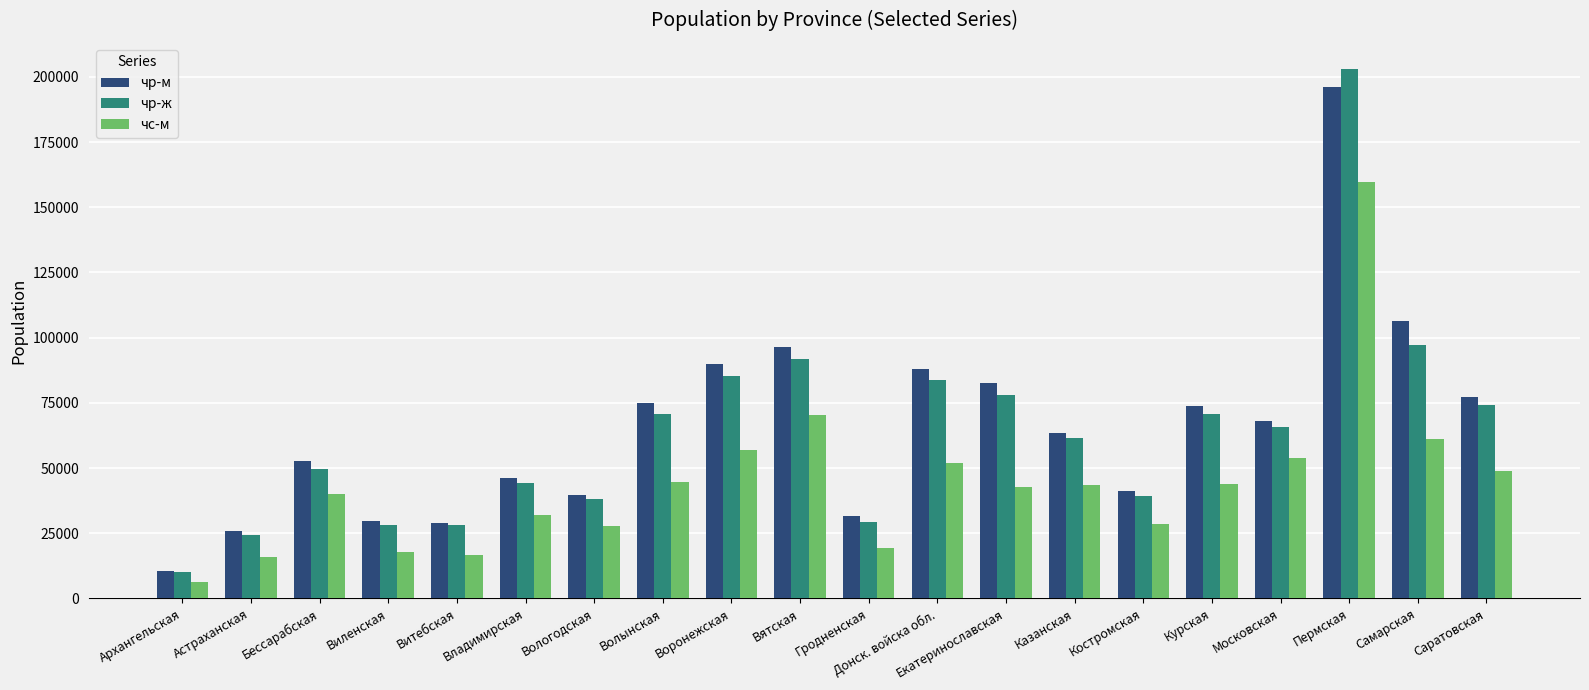

What is the smallest value displayed?

6458